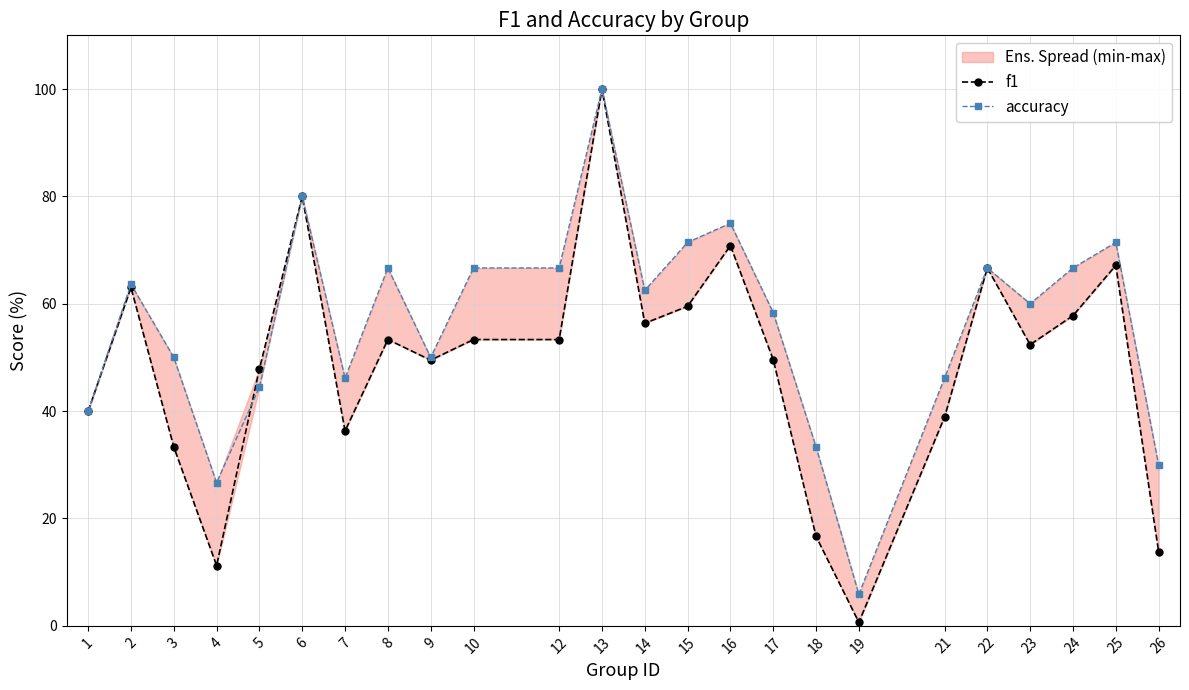

What is the minimum value for accuracy?

5.9